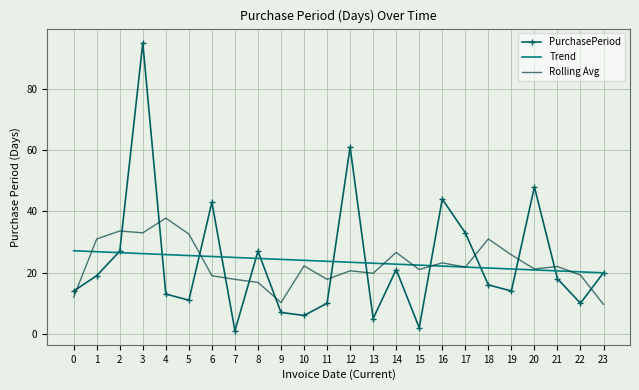

Is the value of PurchasePeriod at 10 greater than the value of Rolling Avg at 9?

No